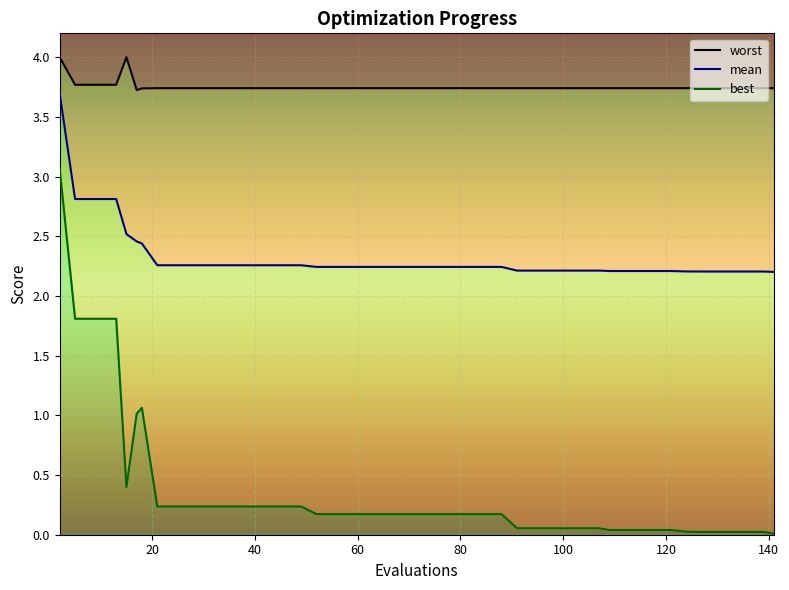

What is the difference between the best values at 80 and 131?

0.1